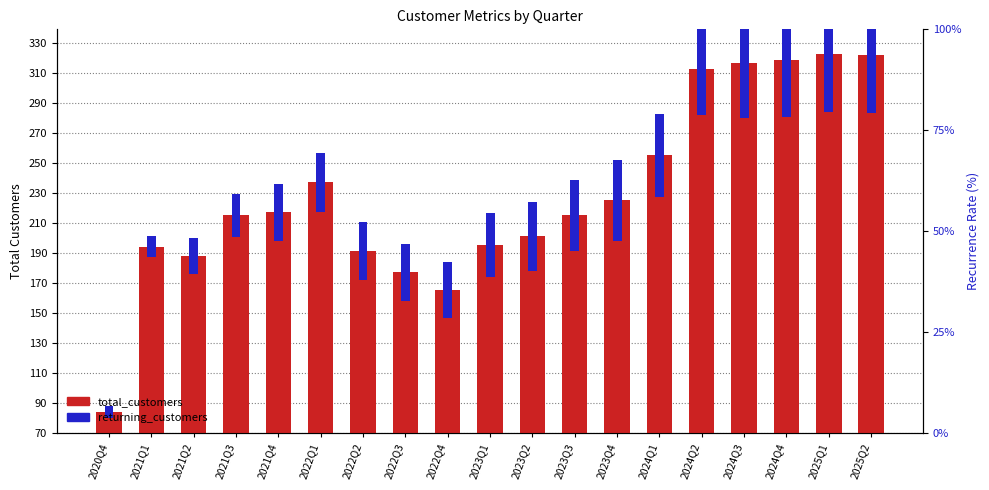

What is the sum of the returning_customers values at 2024Q3 and 2023Q2?

120.2